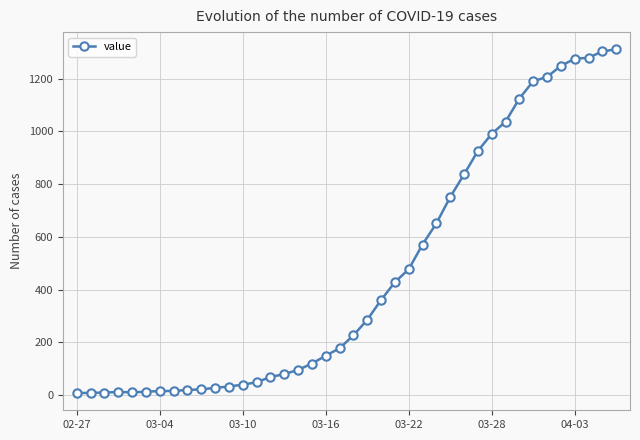

What is the difference between the maximum and minimum values?

1305